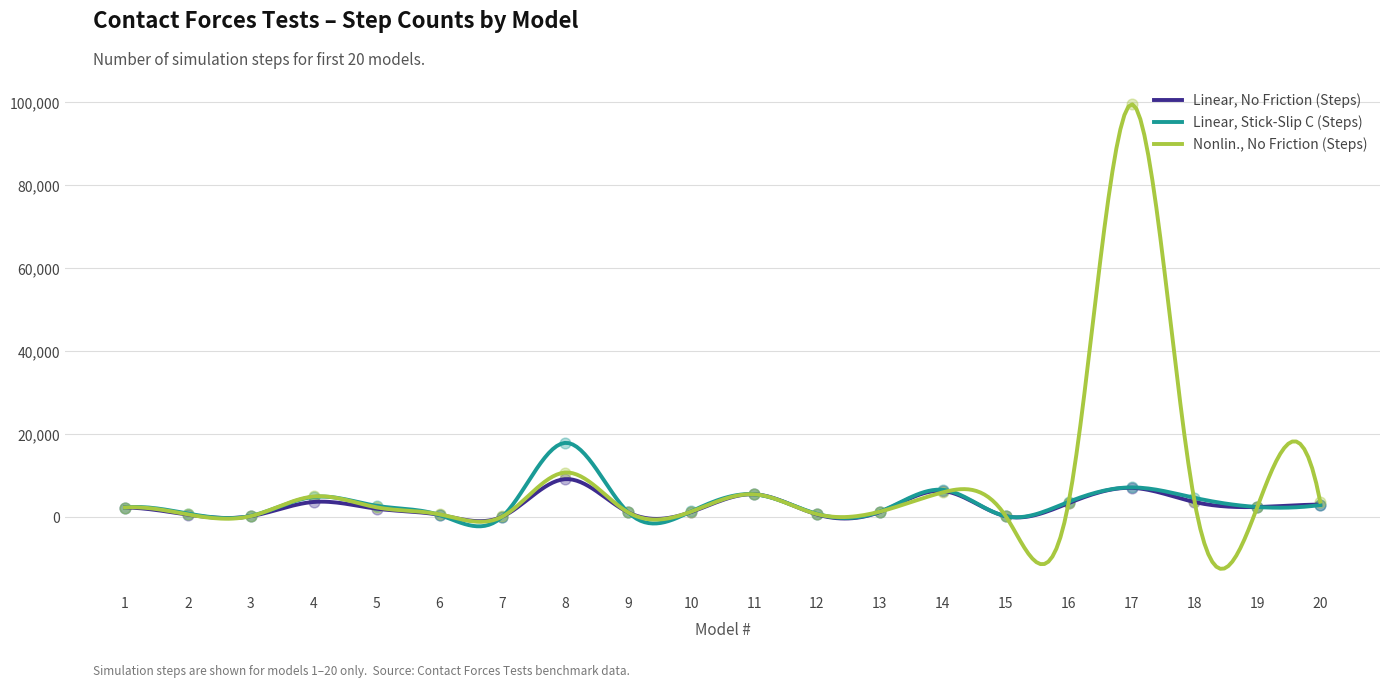

What is the total value across all series at 8?

38004